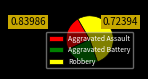

Is there a majority slice in this chart?

Yes